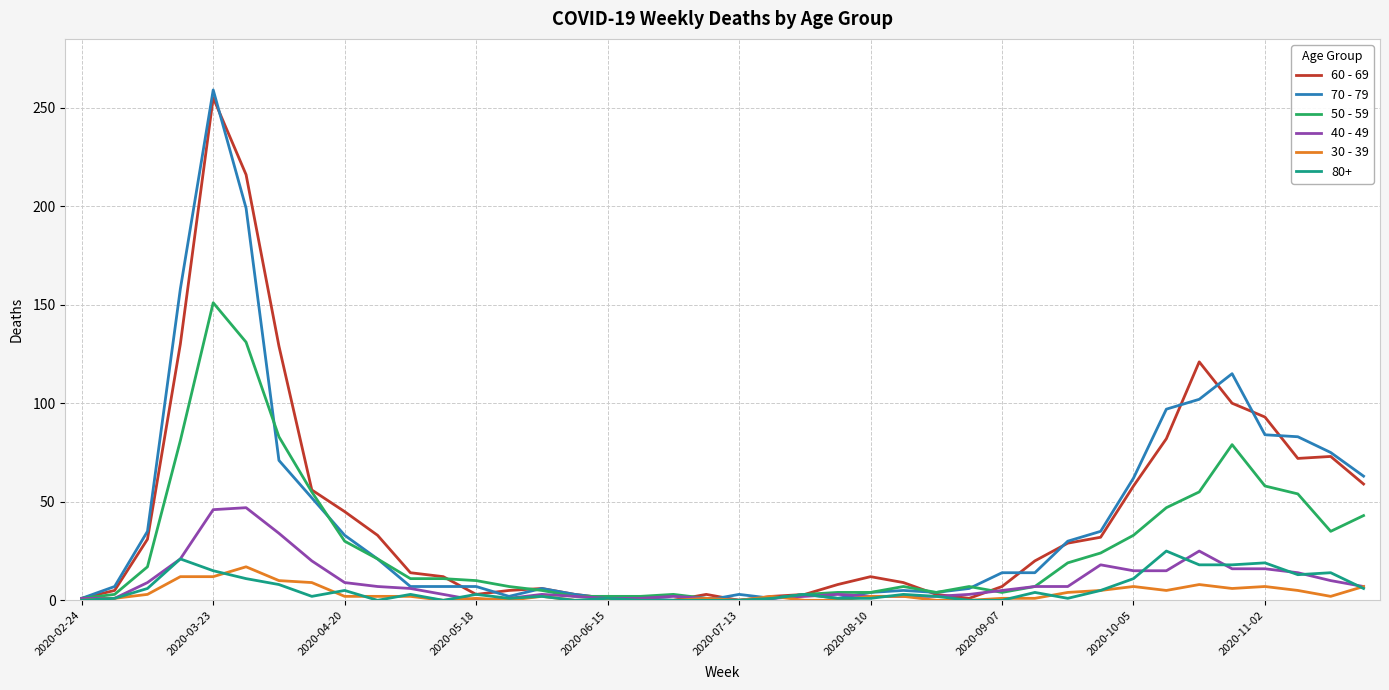

Which series has the largest range (max minus min)?

70 - 79